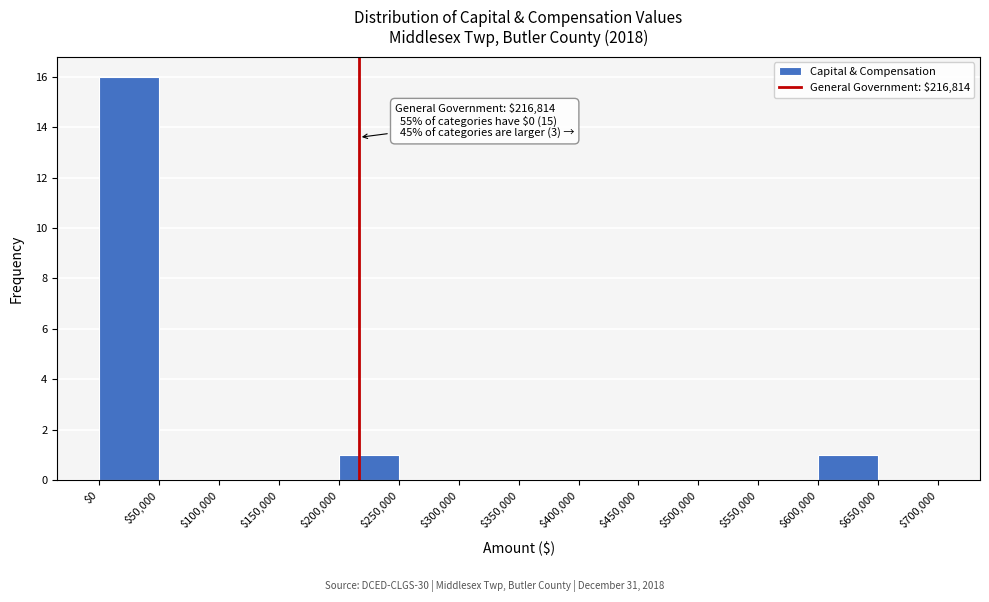

Over which range of the x-axis is the bar tallest?

$0 to $50,000